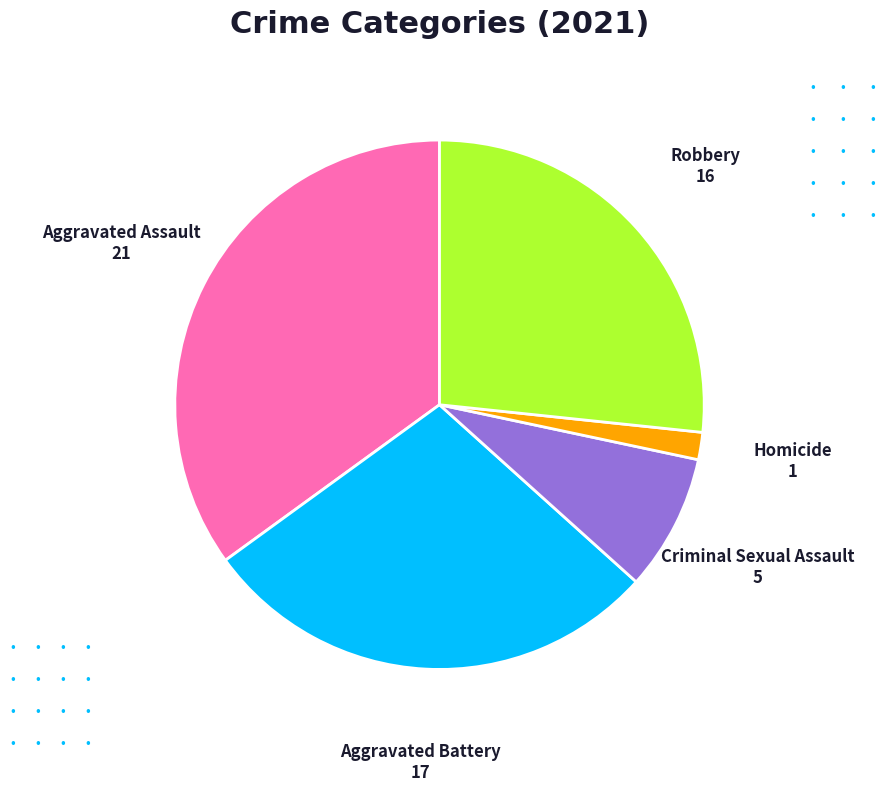

What is the largest slice in the pie chart?

Aggravated Assault